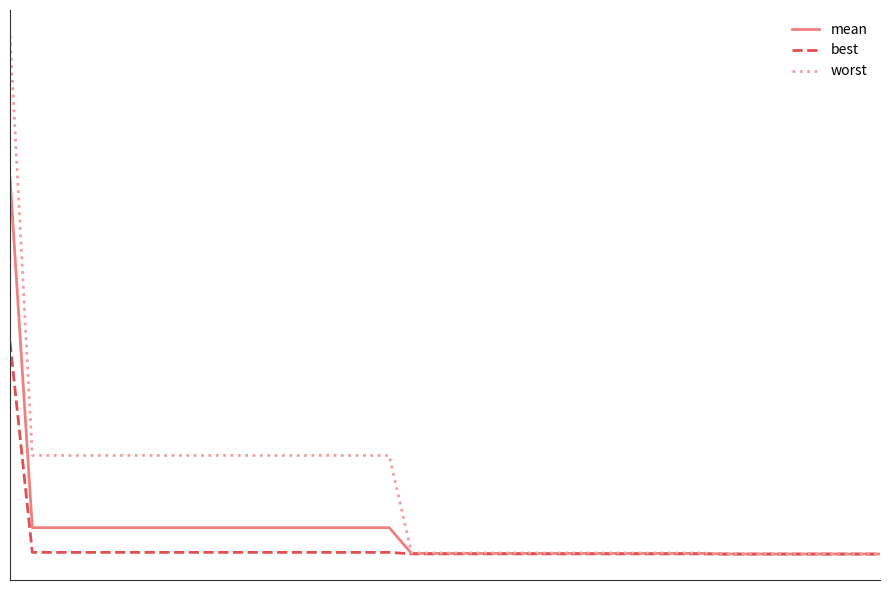

Rank the series by their average value, from highest to lowest.

worst, mean, best